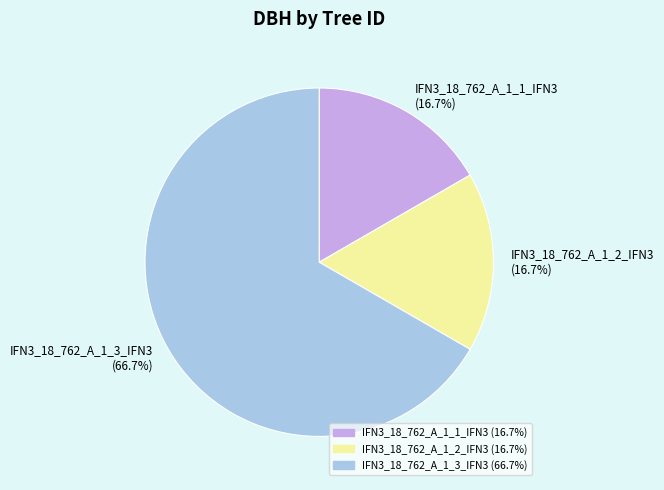

What percentage do IFN3_18_762_A_1_3_IFN3 and IFN3_18_762_A_1_2_IFN3 together represent?

83.3%